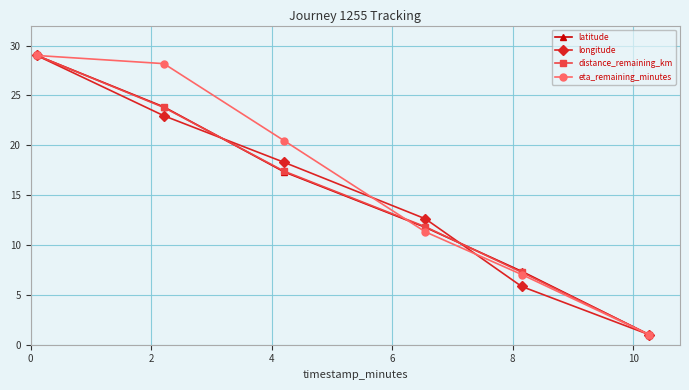

What is the minimum value shown in the chart?

1.0